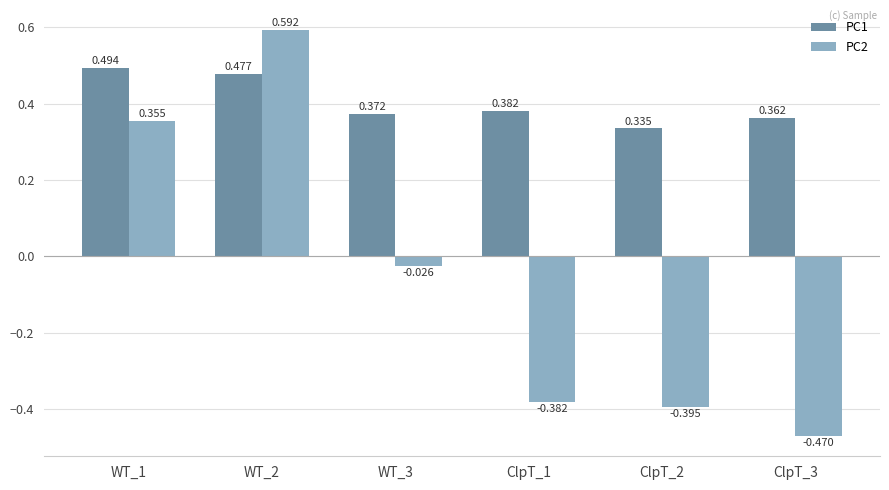

Is it true that PC1 equals 0.2 at ClpT_3?

False